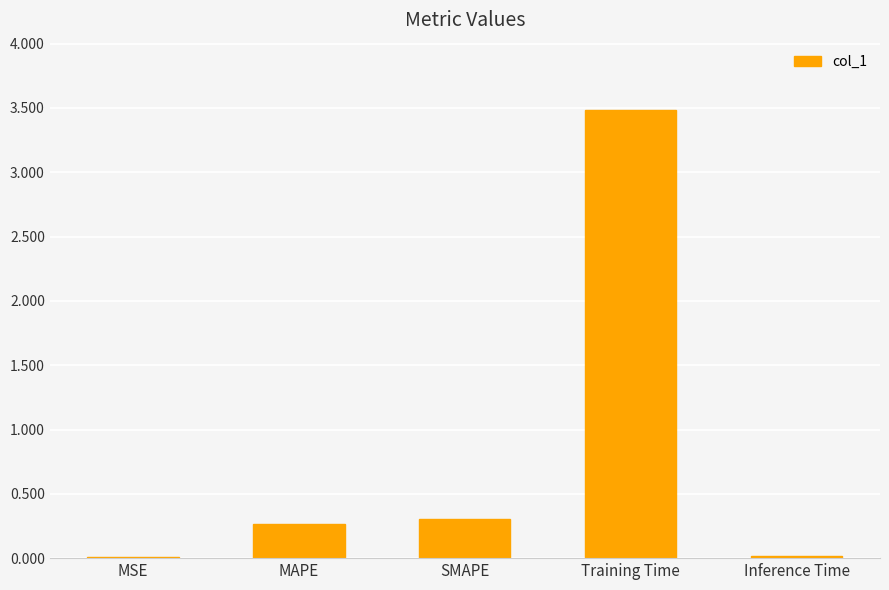

The value at Training Time is 3.5. True or false?

True